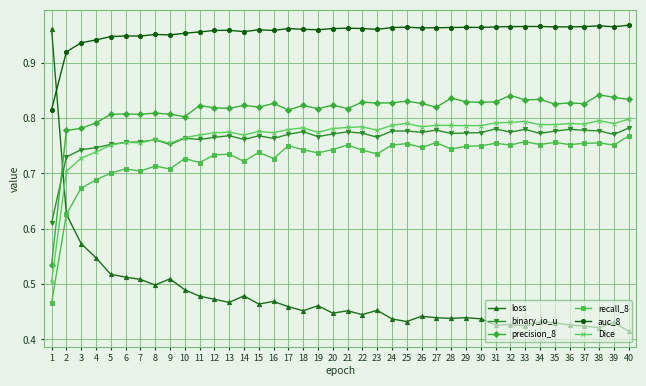

Rank the series by their maximum value, from lowest to highest.

recall_8, binary_io_u, Dice, precision_8, loss, auc_8